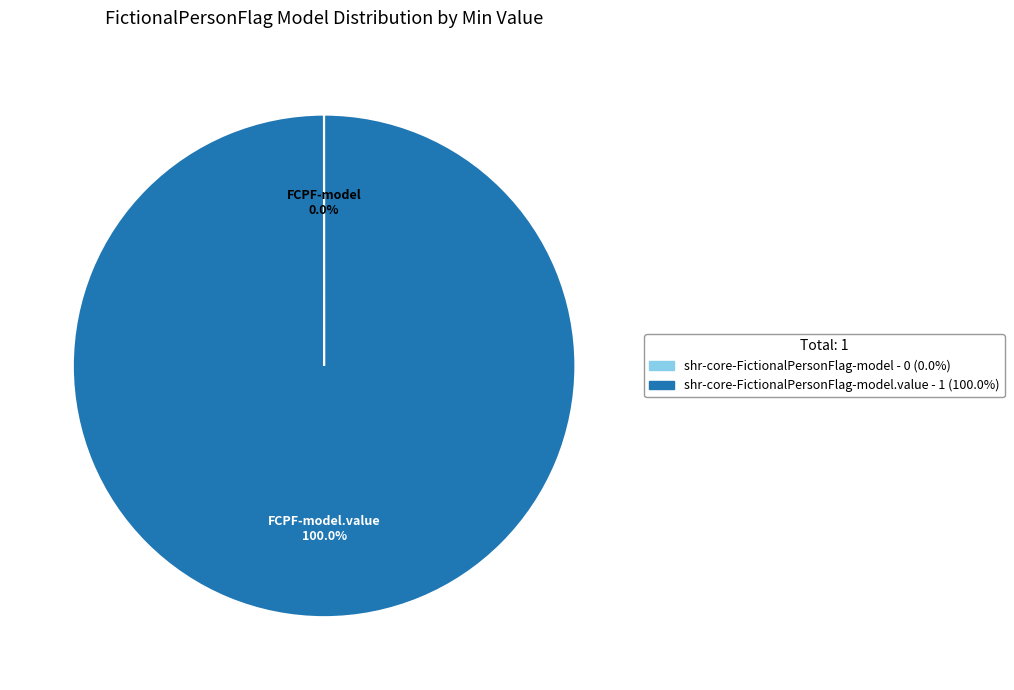

Does any single category account for the majority?

Yes